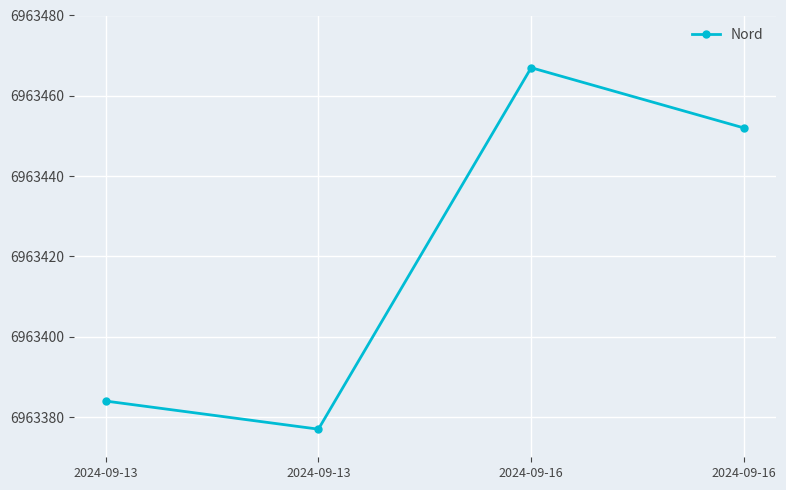

The value at 2024-09-13 is 6963377. True or false?

True